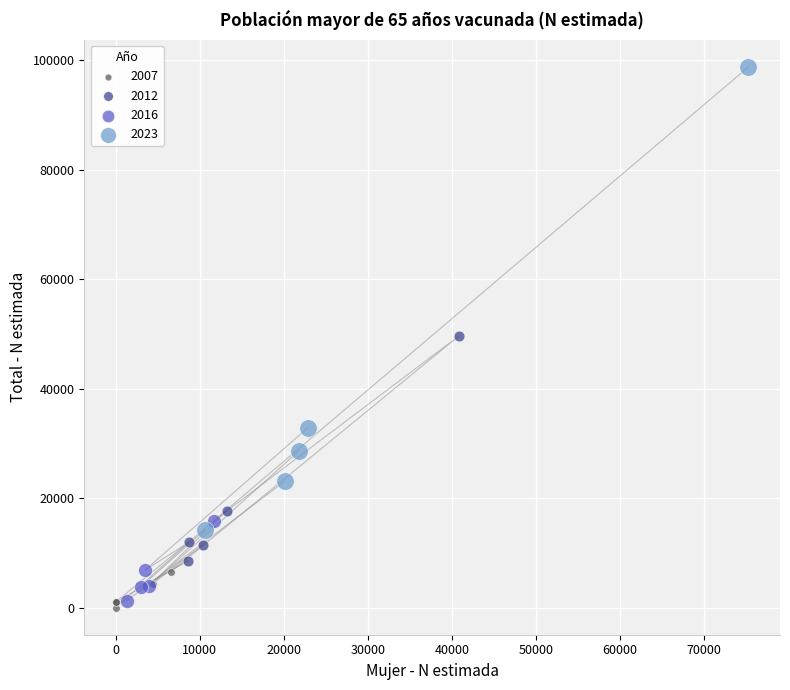

Which series reaches the maximum Y coordinate?

2023